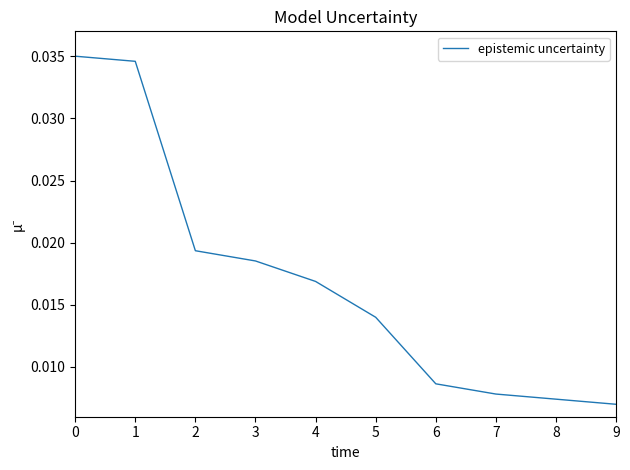

How many values are between 0 and 1?

10